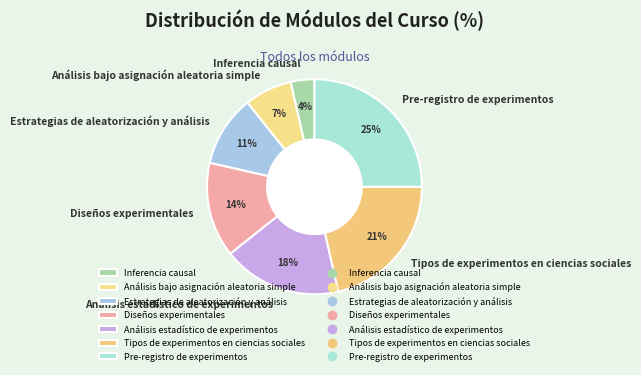

Which category has the smallest portion of the pie?

Inferencia causal